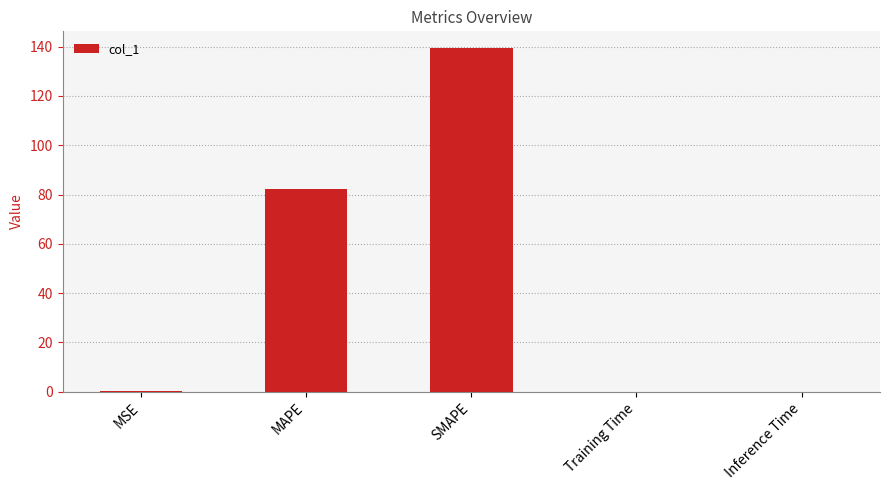

How many data points does each series have?

5